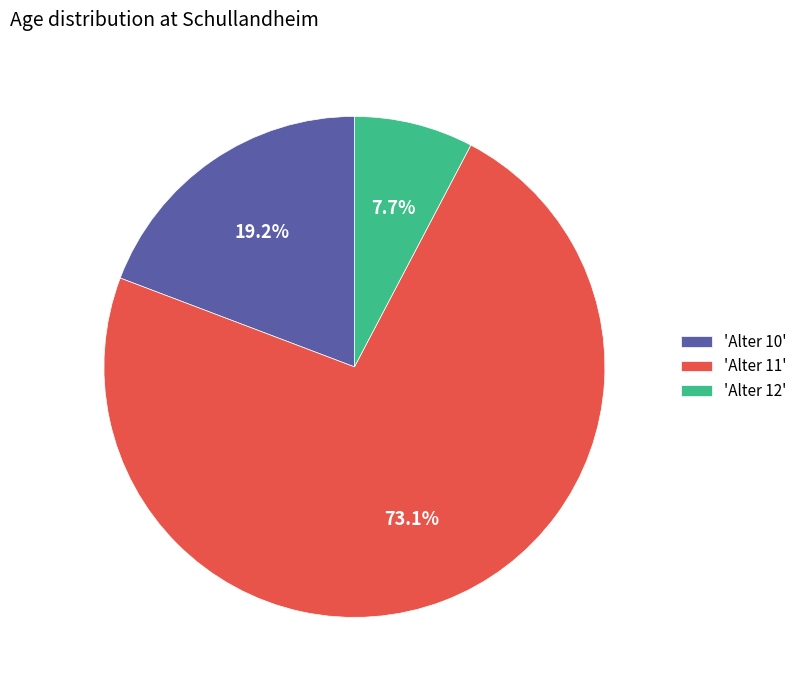

What portion of the pie excludes 'Alter 11'?

26.9%